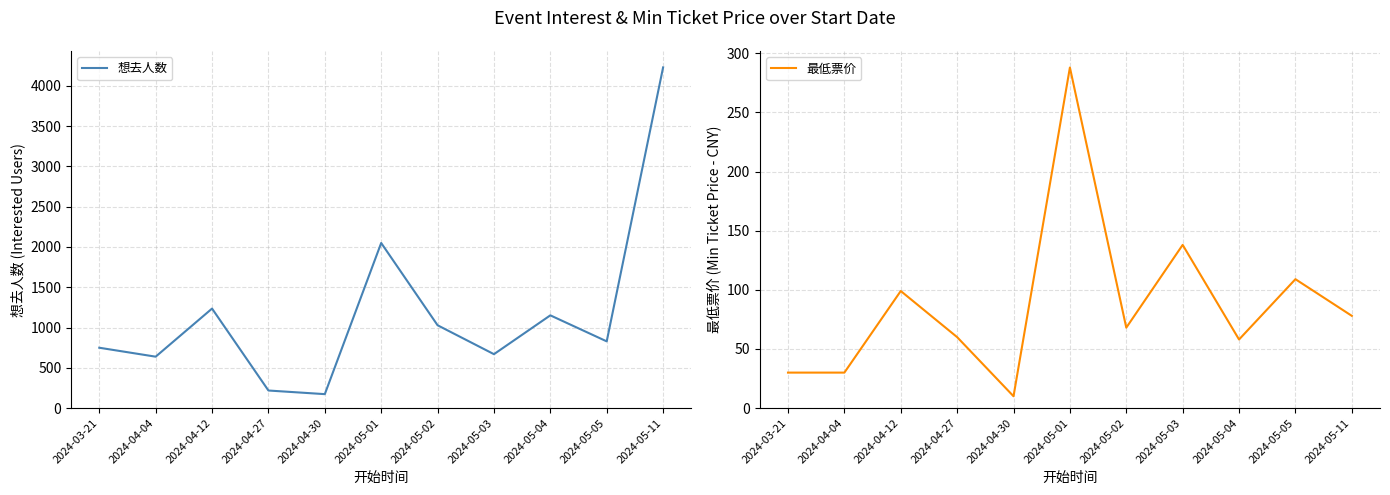

What is the difference between the highest and lowest values at 2024-04-12?

1136